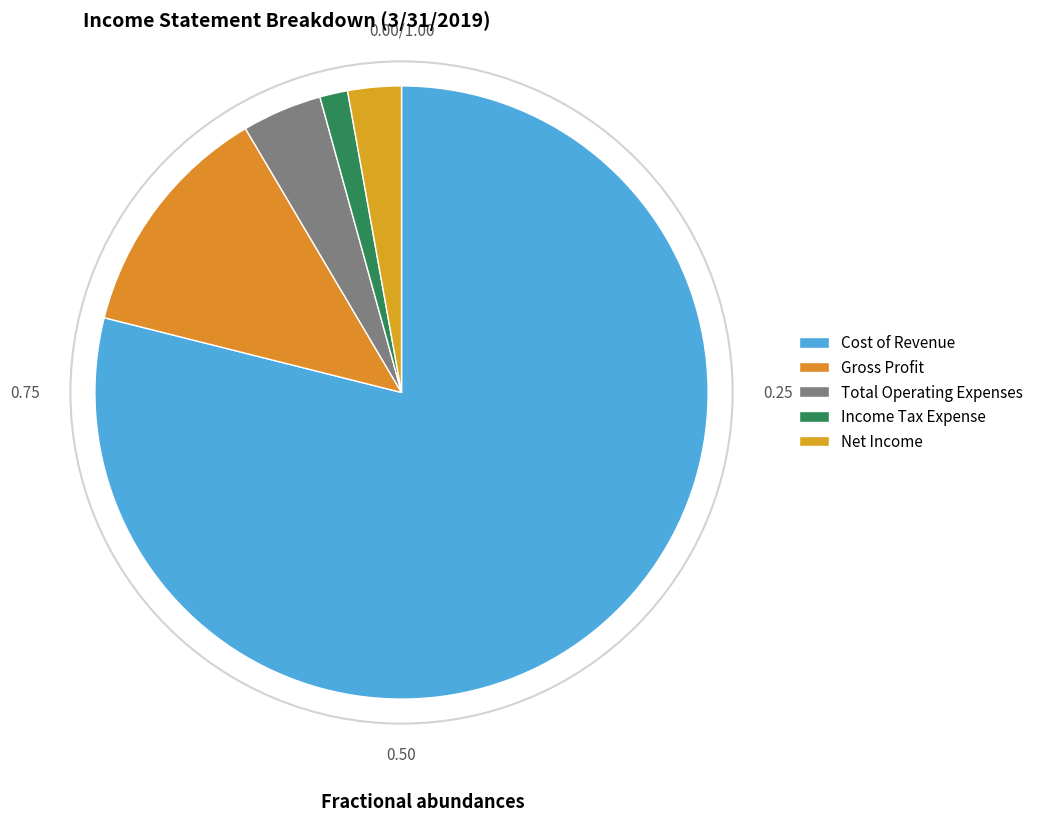

How many slices are in this pie chart?

5